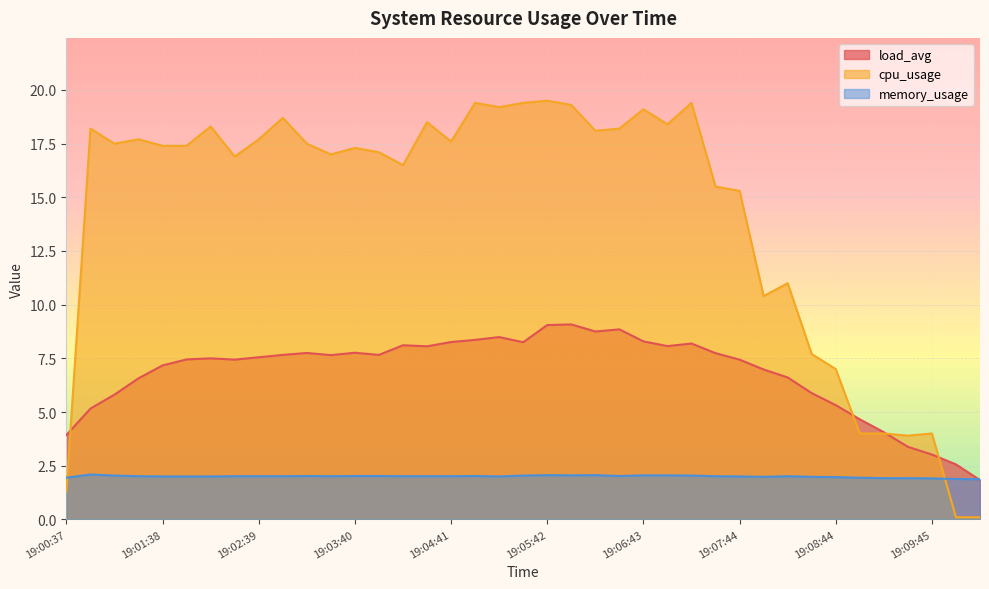

Where is memory_usage nearest to the value 1?

19:10:16